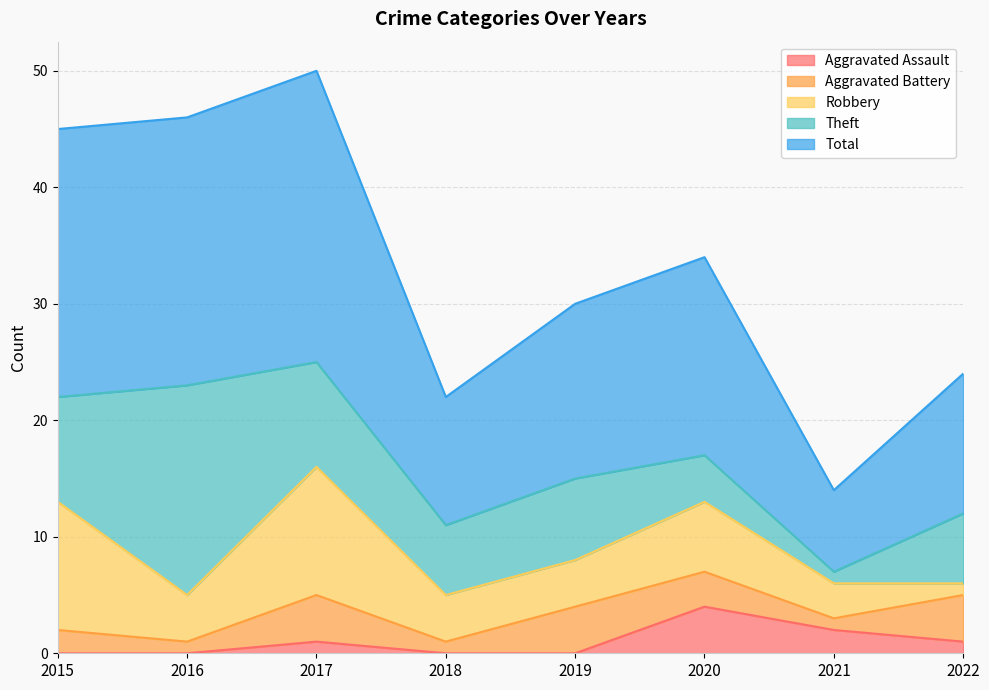

Between 2020 and 2015, which is larger?

2020